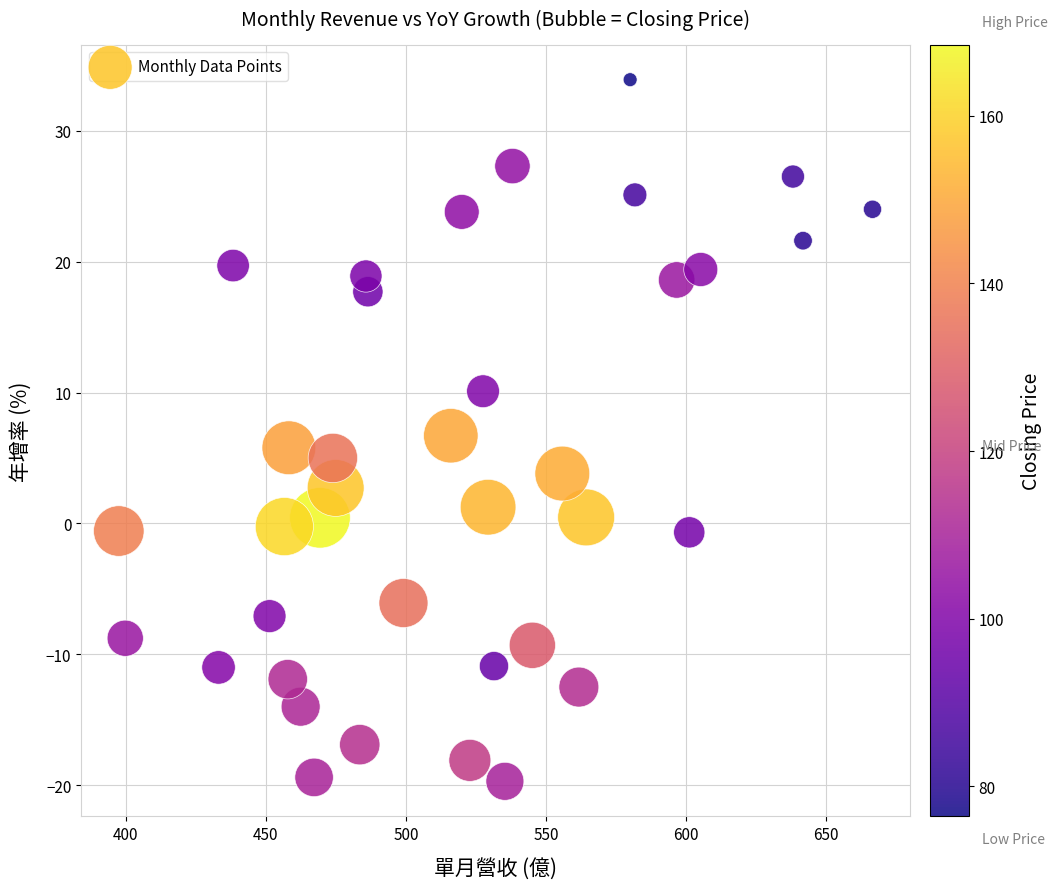

What is the range of Y values (max minus min)?

53.6